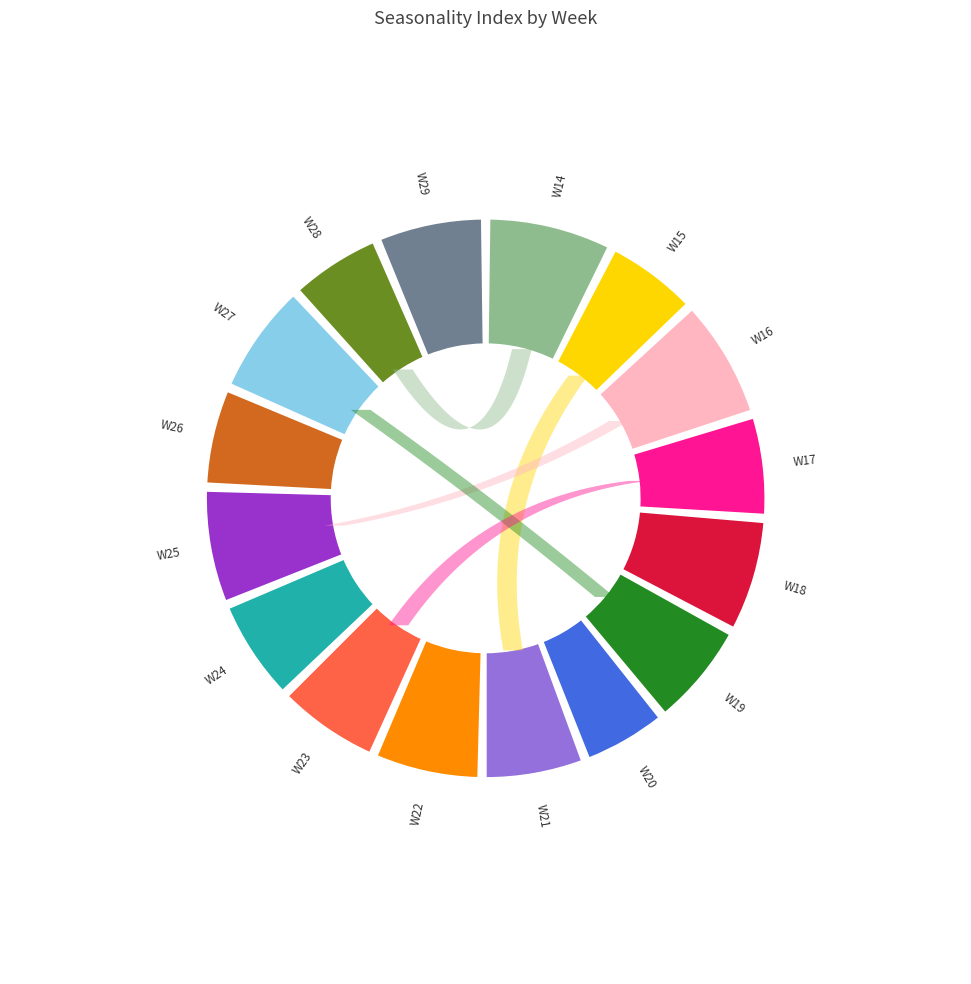

Is it true that W14 is 1% of the pie?

False